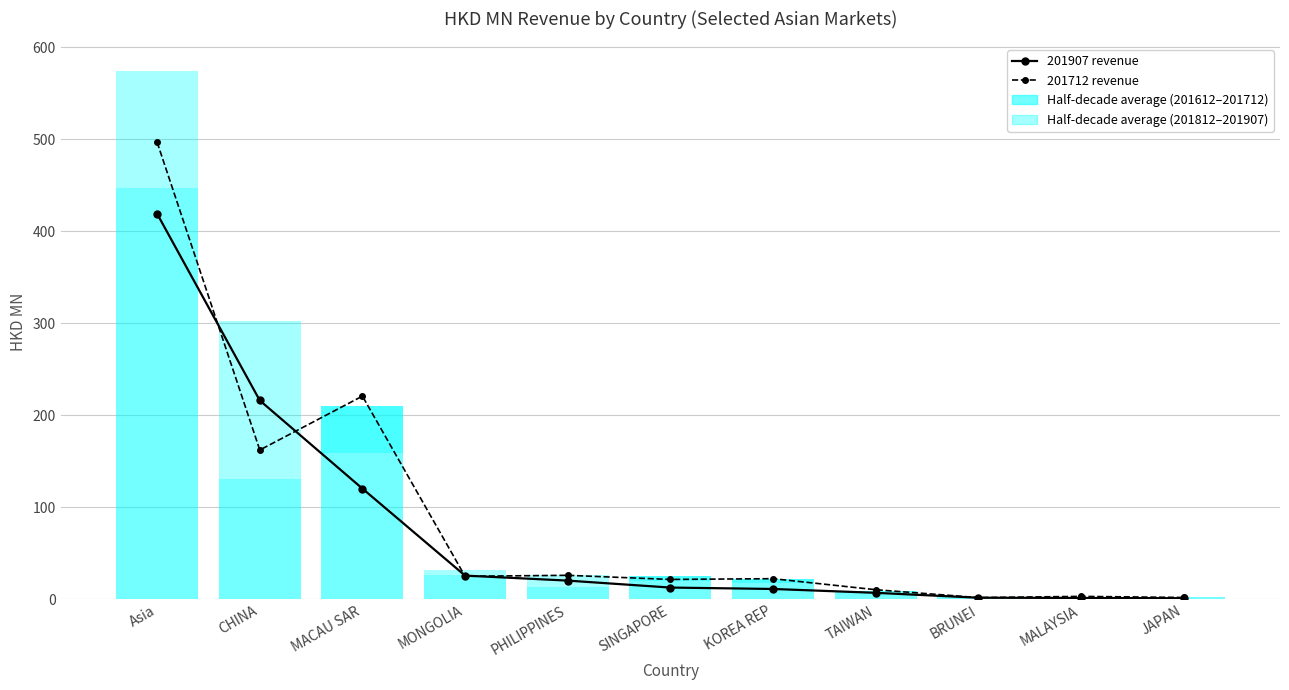

Reading left to right, extract all data points from this chart.

201907 revenue: Asia=419.0	CHINA=216.1	MACAU SAR=120.4	MONGOLIA=25.8	PHILIPPINES=20.4	SINGAPORE=12.8	KOREA REP=11.3	TAIWAN=7.1	BRUNEI=1.8	MALAYSIA=1.5	JAPAN=1.2
201712 revenue: Asia=496.8	CHINA=162.3	MACAU SAR=220.9	MONGOLIA=25.0	PHILIPPINES=26.1	SINGAPORE=21.6	KOREA REP=22.4	TAIWAN=10.5	BRUNEI=1.9	MALAYSIA=3.2	JAPAN=2.0